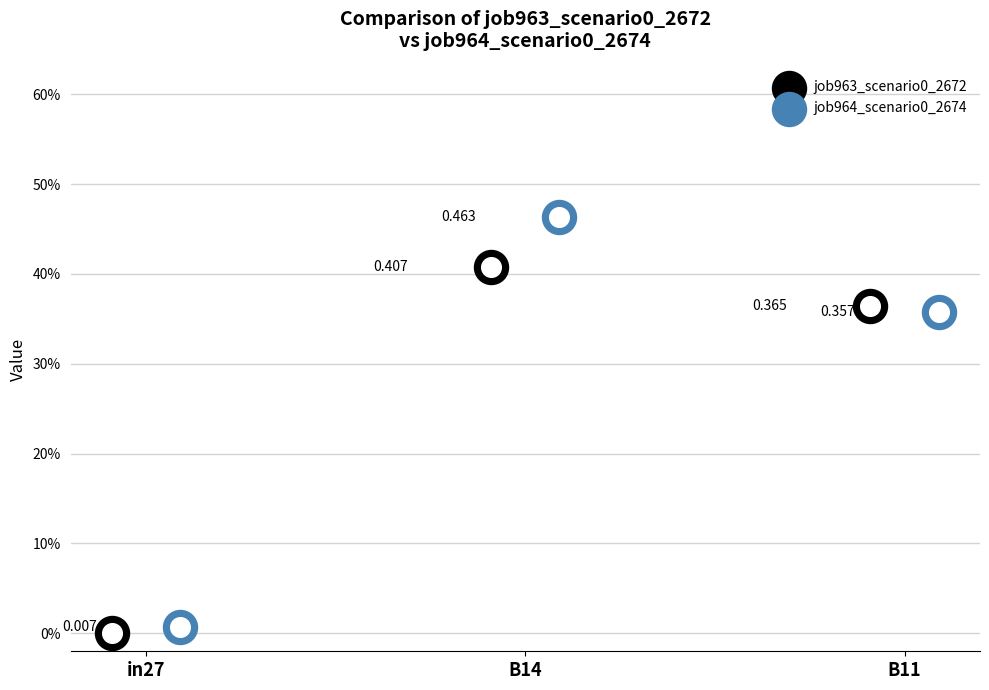

Is the value of job964_scenario0_2674 at in27 greater than the value of job963_scenario0_2672 at B11?

No